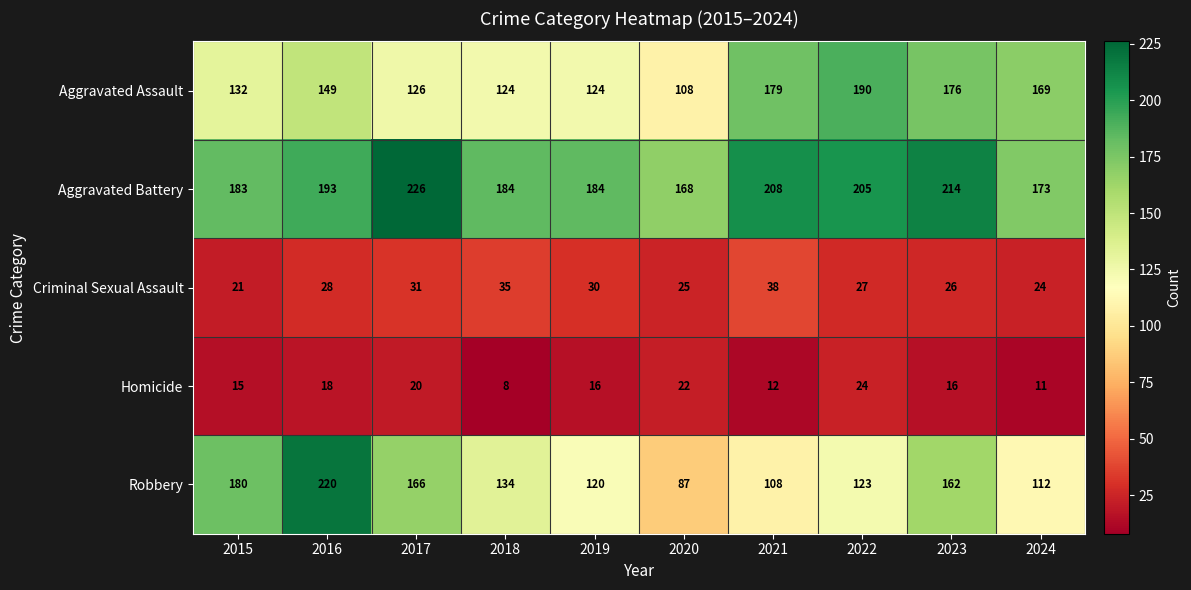

The Aggravated Battery series shows 208 at 2021. True or false?

True